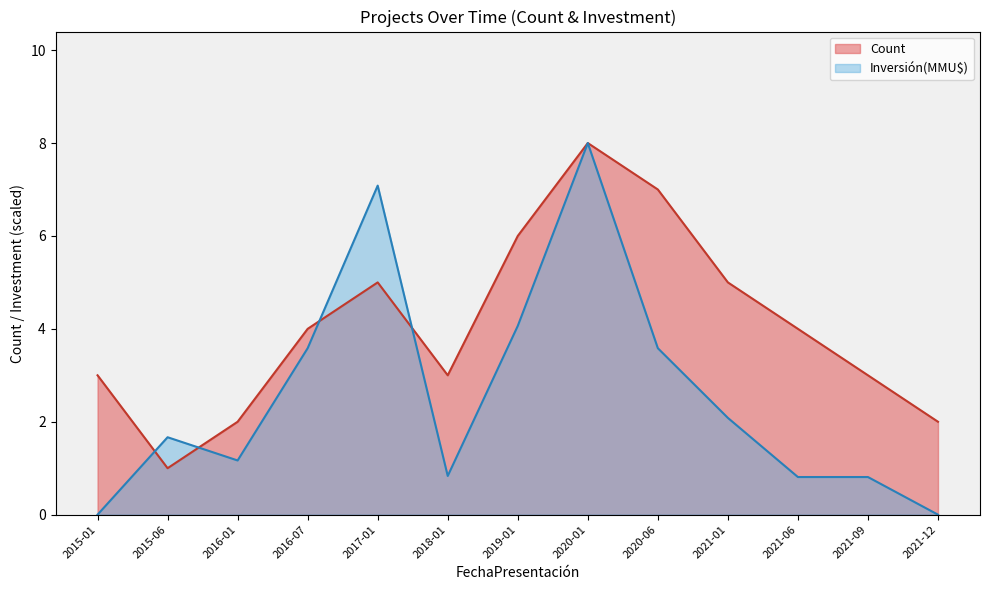

How many values in the Investment(MMU$) series exceed 1?

8